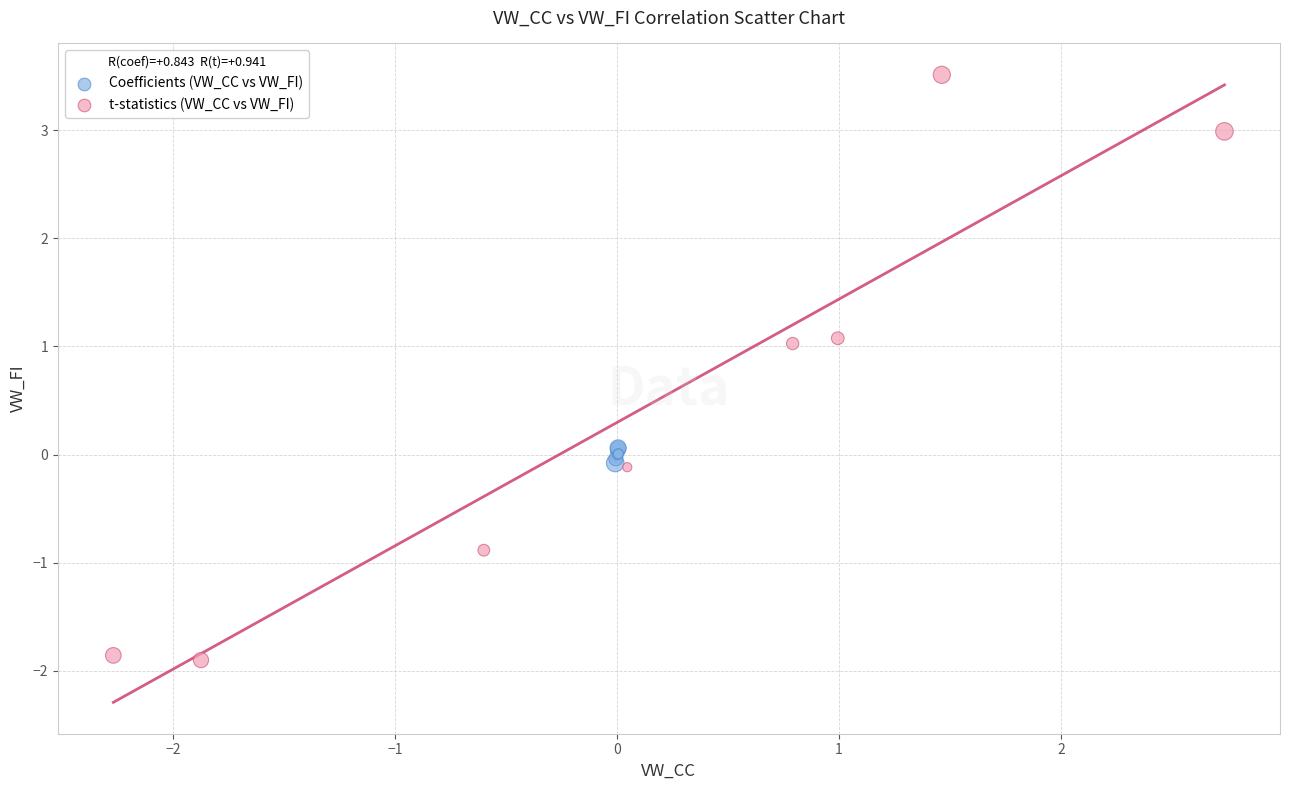

What are all the series names shown in the legend?

Coefficients (VW_CC vs VW_FI), t-statistics (VW_CC vs VW_FI)